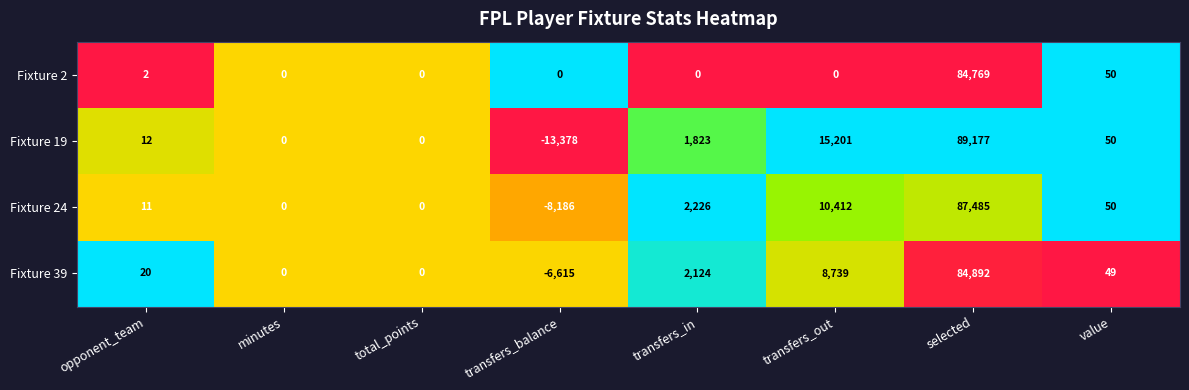

Rank the series at opponent_team from lowest to highest value.

Fixture 2, Fixture 24, Fixture 19, Fixture 39